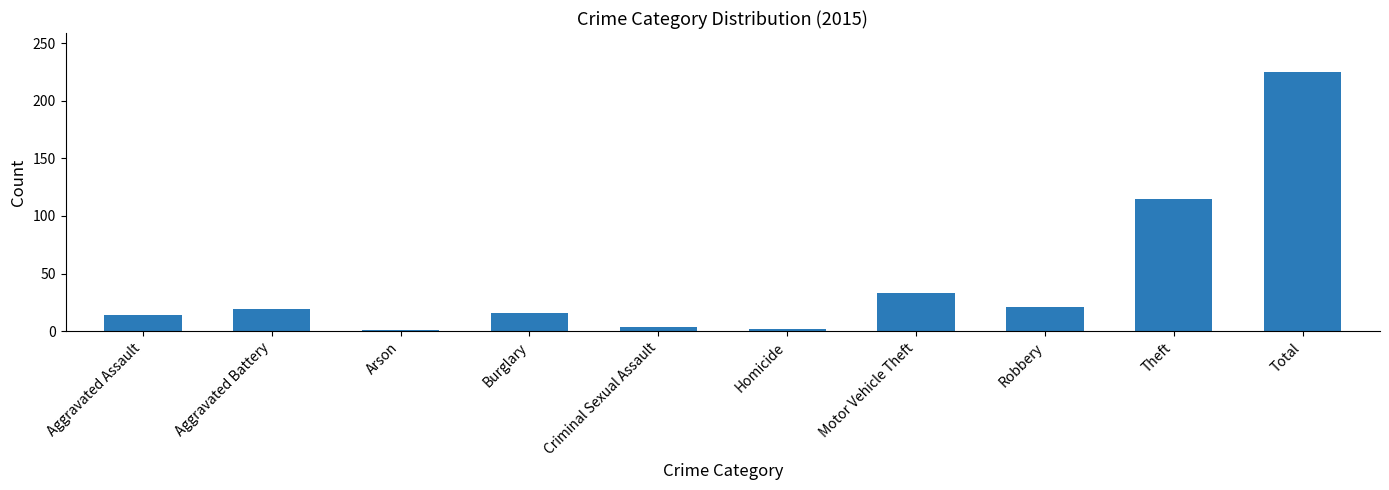

Is it true that the value at Aggravated Battery is 19?

True